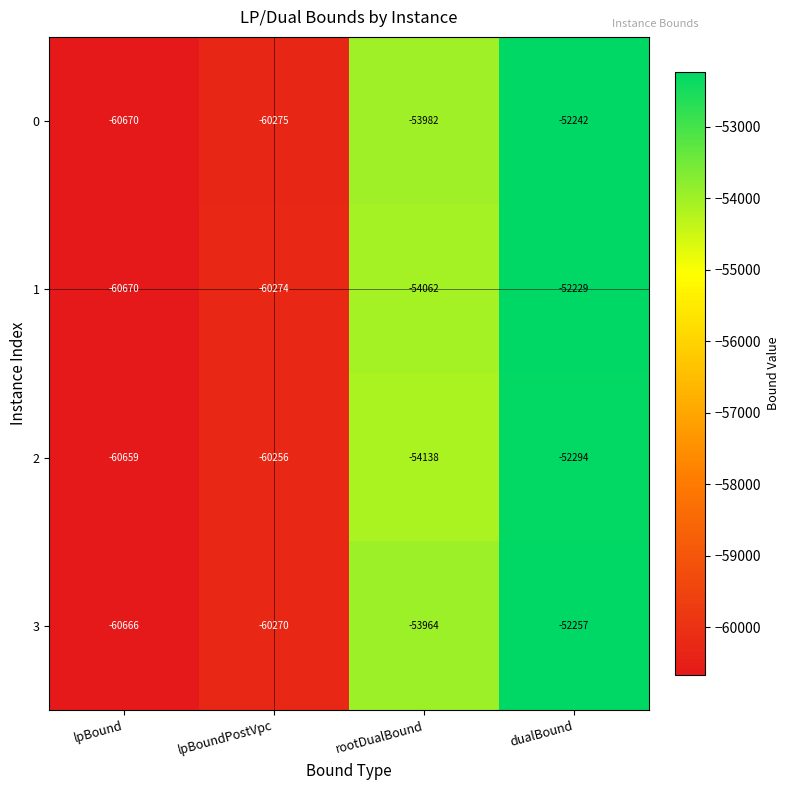

True or false: 2 has a value of -105558 at lpBoundPostVpc.

False